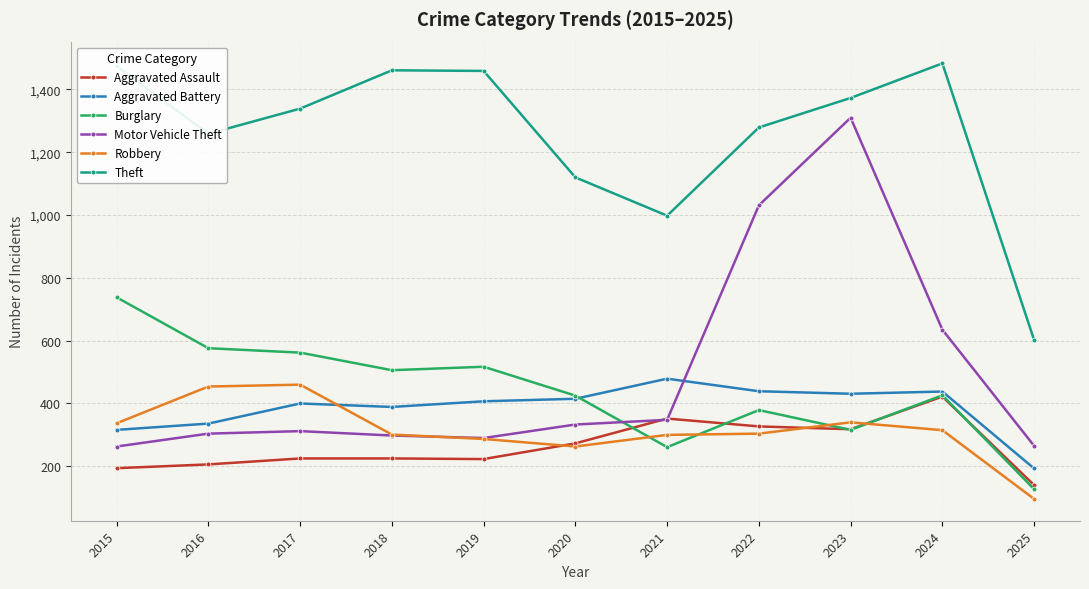

At how many categories does at least one series exceed 508?

11